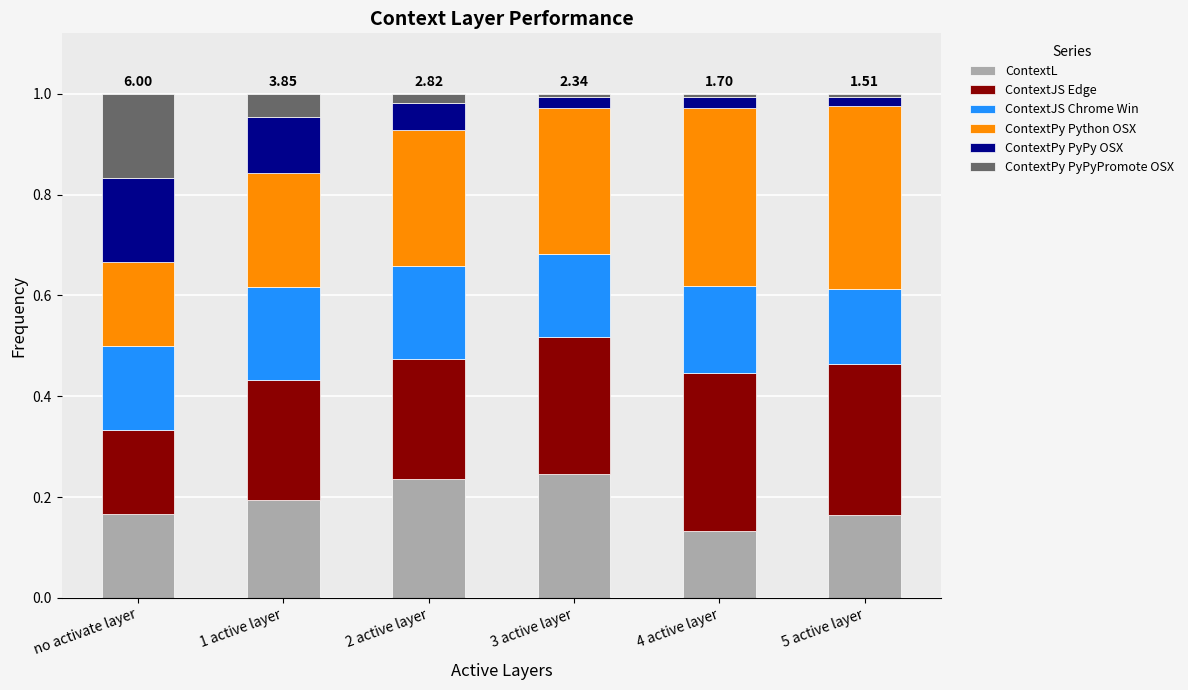

At which category is the sum across all series the highest?

1 active layer